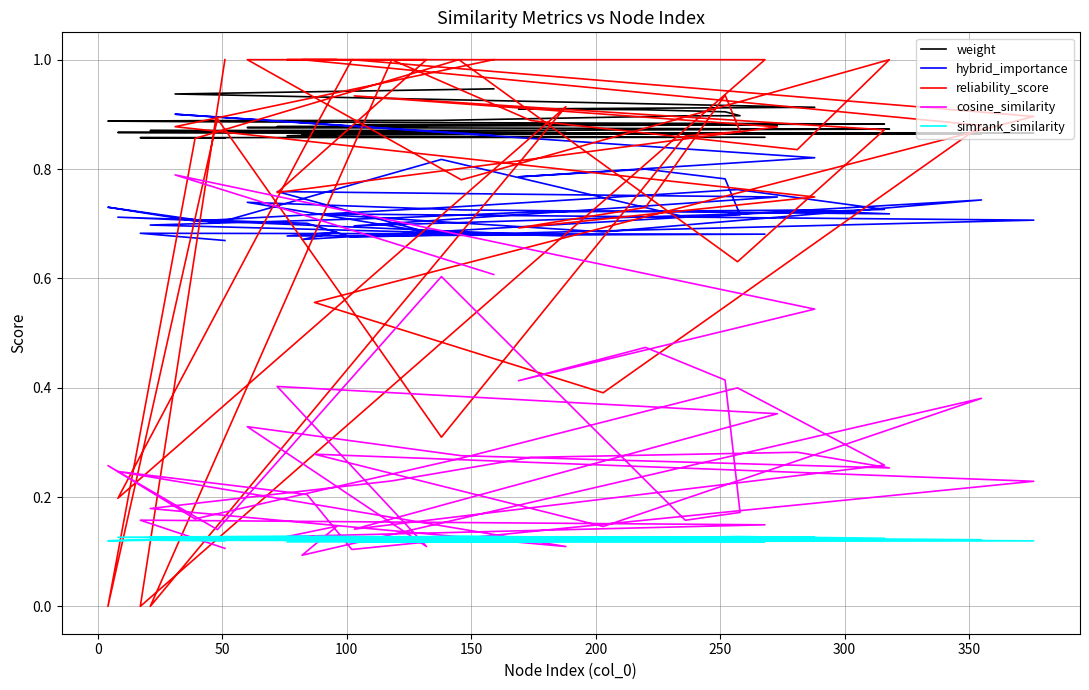

What is the difference between the highest and lowest values at 100?

0.8